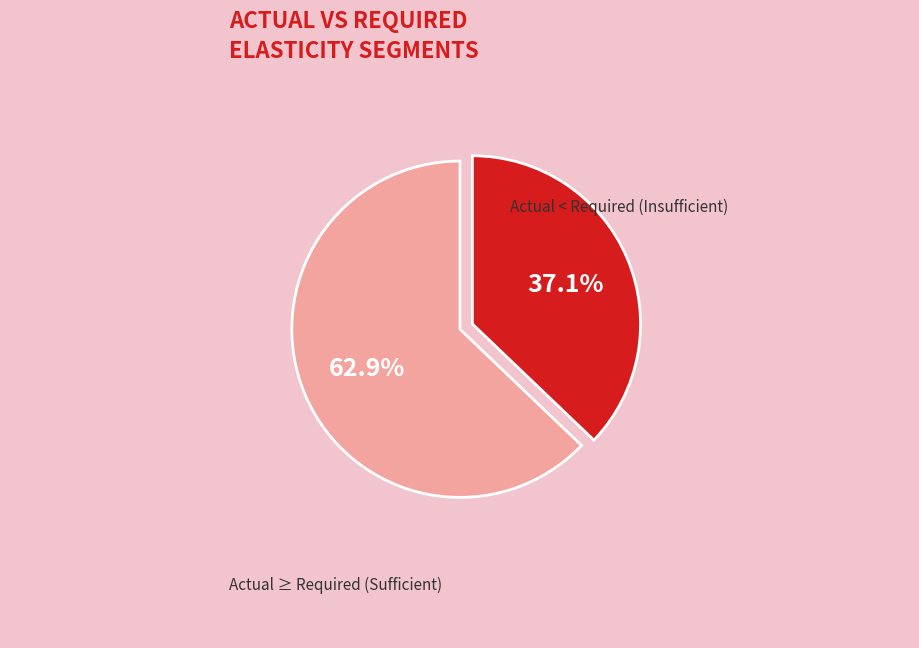

Rank the categories by value from lowest to highest.

Actual < Required (Insufficient), Actual ≥ Required (Sufficient)